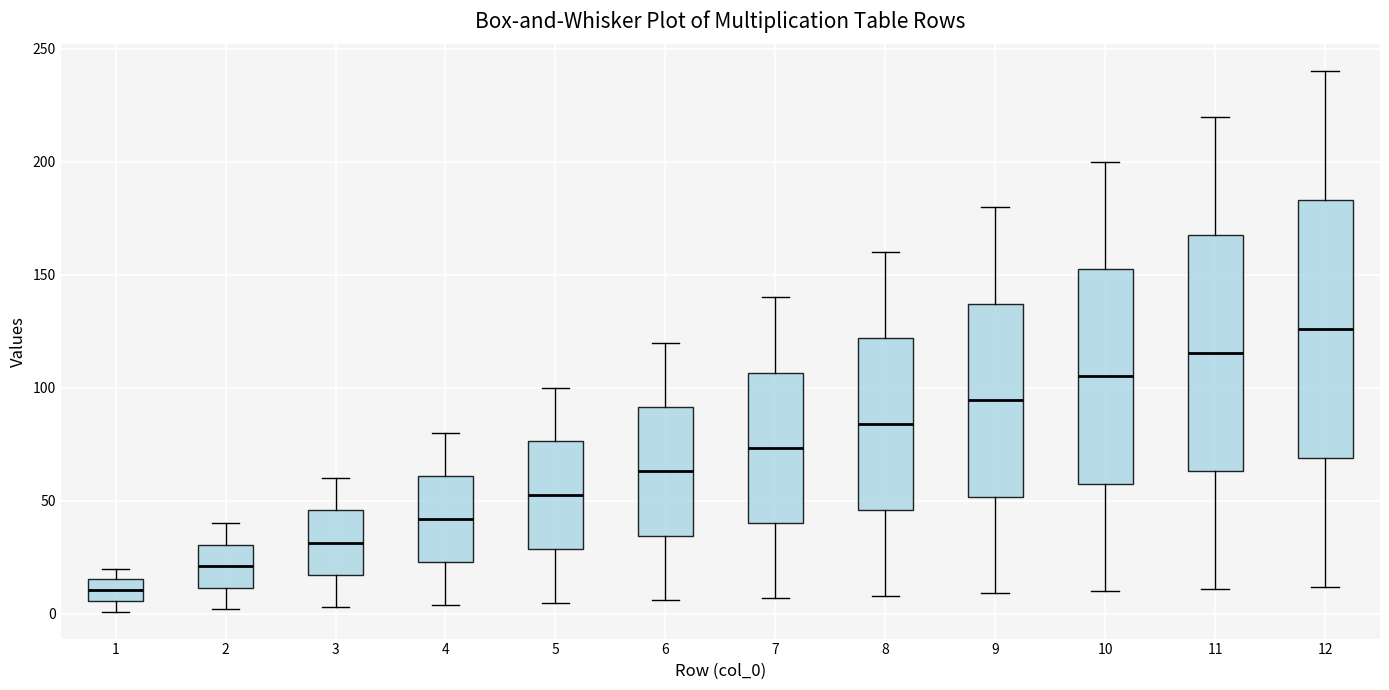

Reading left to right, transcribe this box plot: for each box, give where its median line is, the range the box spans, and where its two whiskers end, as read against the y-axis. The values are not printed on the chart, so give them approximately, as read against the axis.

1: median 10, box 5 to 15, whiskers 0 to 20
2: median 20, box 10 to 30, whiskers 0 to 40
3: median 30, box 15 to 45, whiskers 5 to 60
4: median 40, box 25 to 60, whiskers 5 to 80
5: median 55, box 30 to 75, whiskers 5 to 100
6: median 65, box 35 to 90, whiskers 5 to 120
7: median 75, box 40 to 105, whiskers 5 to 140
8: median 85, box 45 to 120, whiskers 10 to 160
9: median 95, box 50 to 135, whiskers 10 to 180
10: median 105, box 60 to 155, whiskers 10 to 200
11: median 115, box 65 to 170, whiskers 10 to 220
12: median 125, box 70 to 185, whiskers 10 to 240